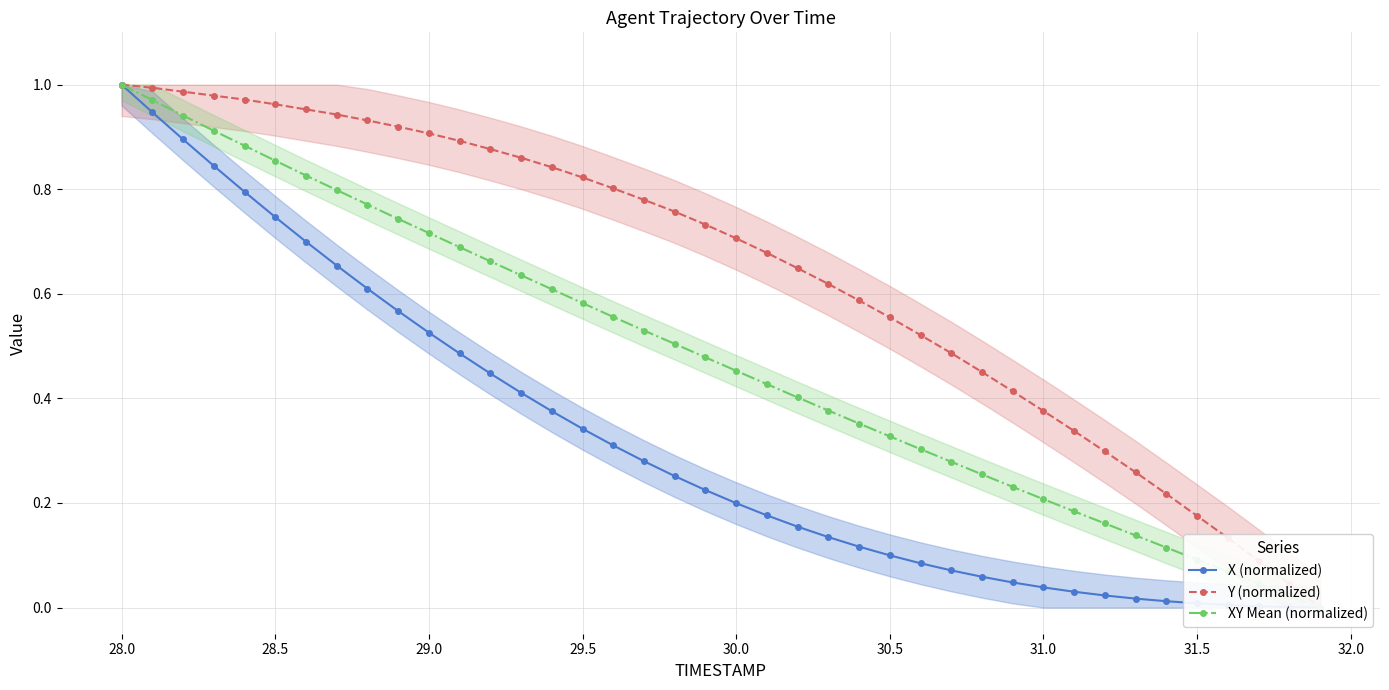

Rank the series by their maximum value, from highest to lowest.

X (normalized), Y (normalized), XY Mean (normalized)